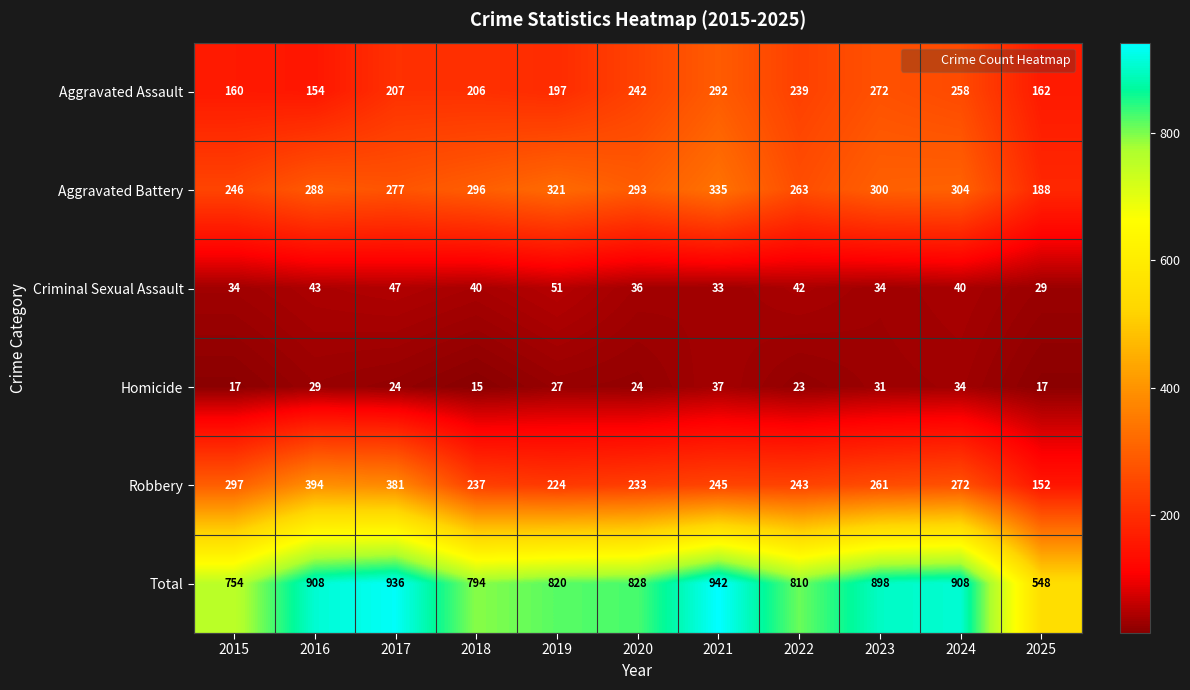

At how many categories does at least one series exceed 870?

5